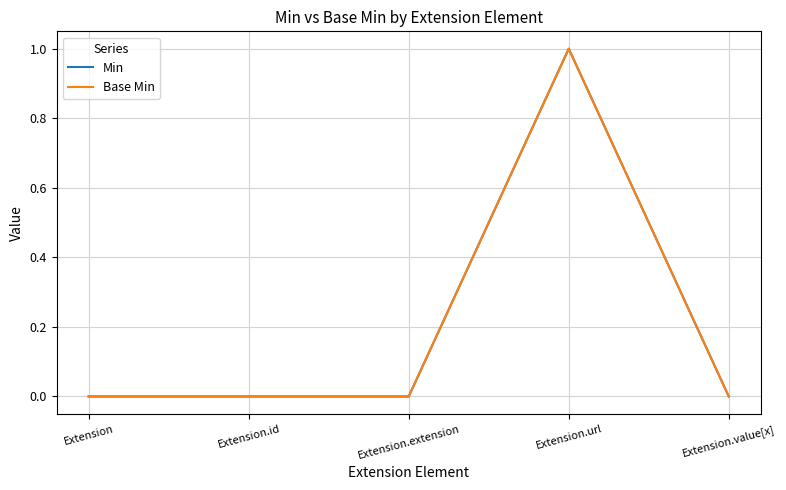

Which series has the largest total across all categories?

Min